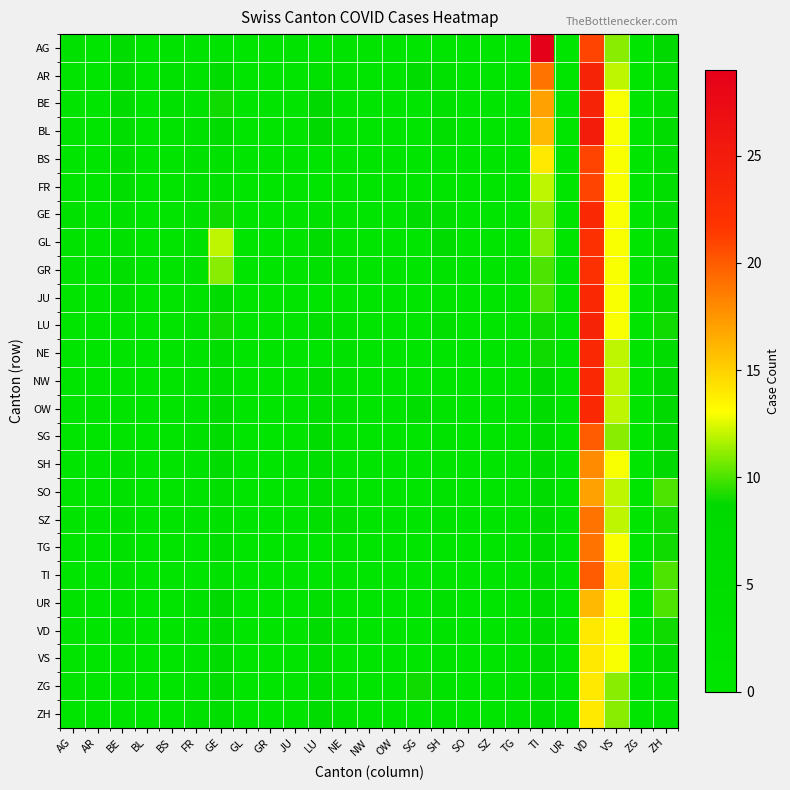

At which category is the sum across all series the highest?

VD